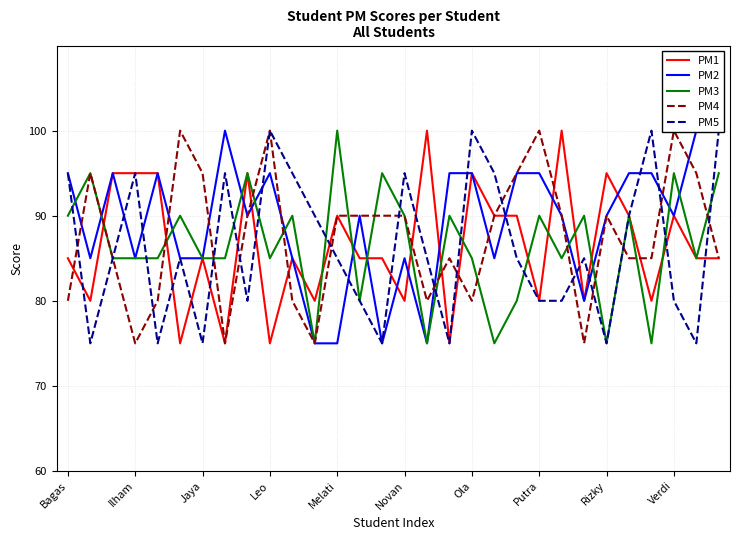

What is the minimum value for PM1?

75